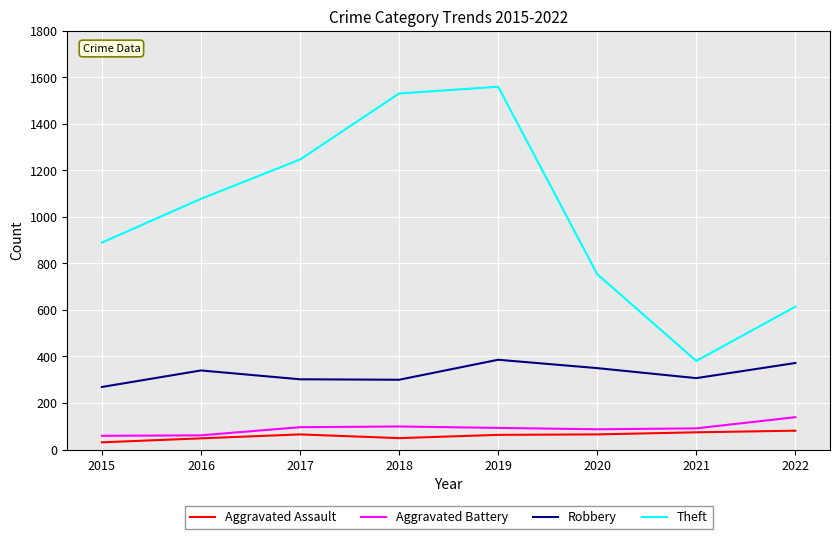

True or false: Aggravated Assault and Robbery cross at least once.

False